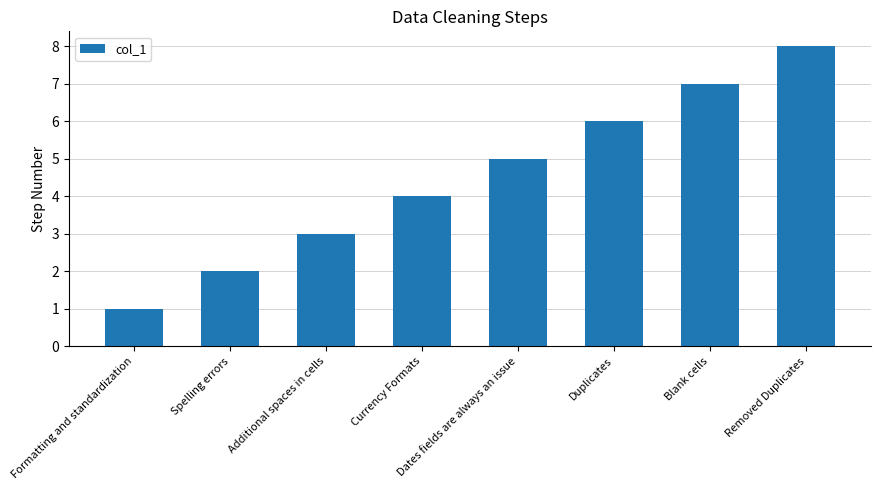

Rank the categories by value from lowest to highest.

Formatting and standardization, Spelling errors, Additional spaces in cells, Currency Formats, Dates fields are always an issue, Duplicates, Blank cells, Removed Duplicates